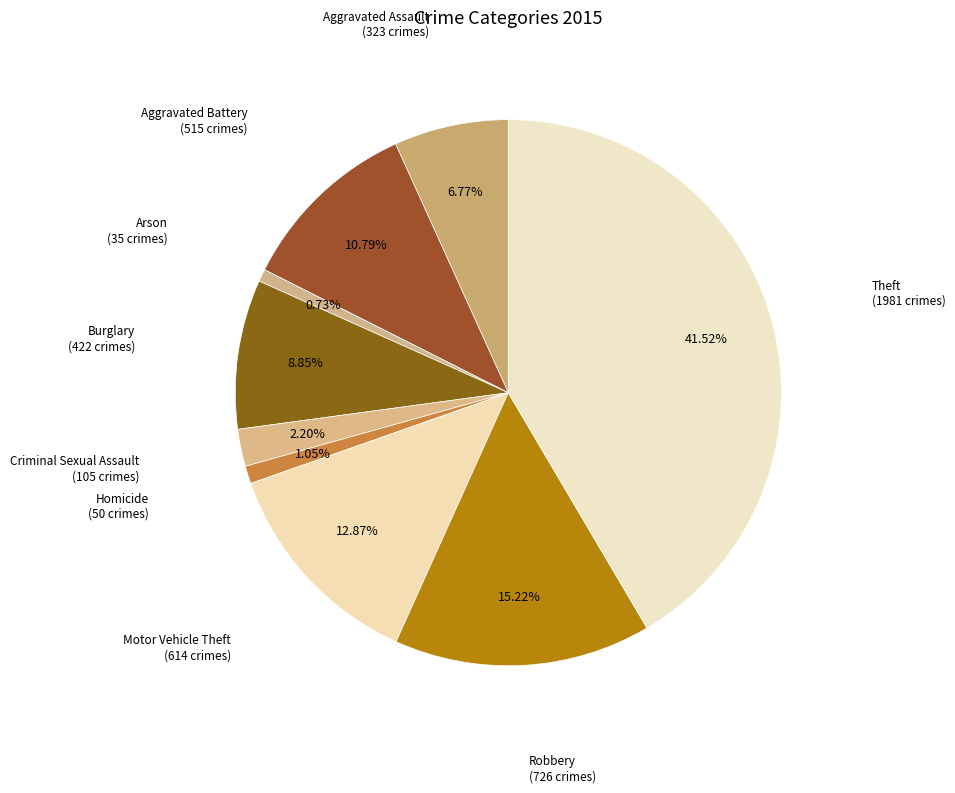

To the nearest percent, what is the difference between the largest and smallest slice percentages?

41%